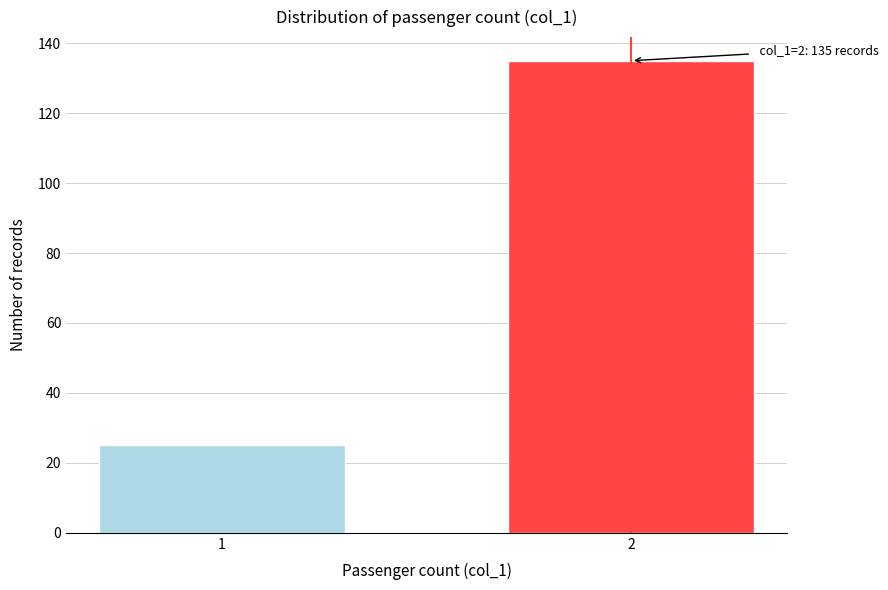

Reading left to right, list all the values displayed in this chart.

25	135